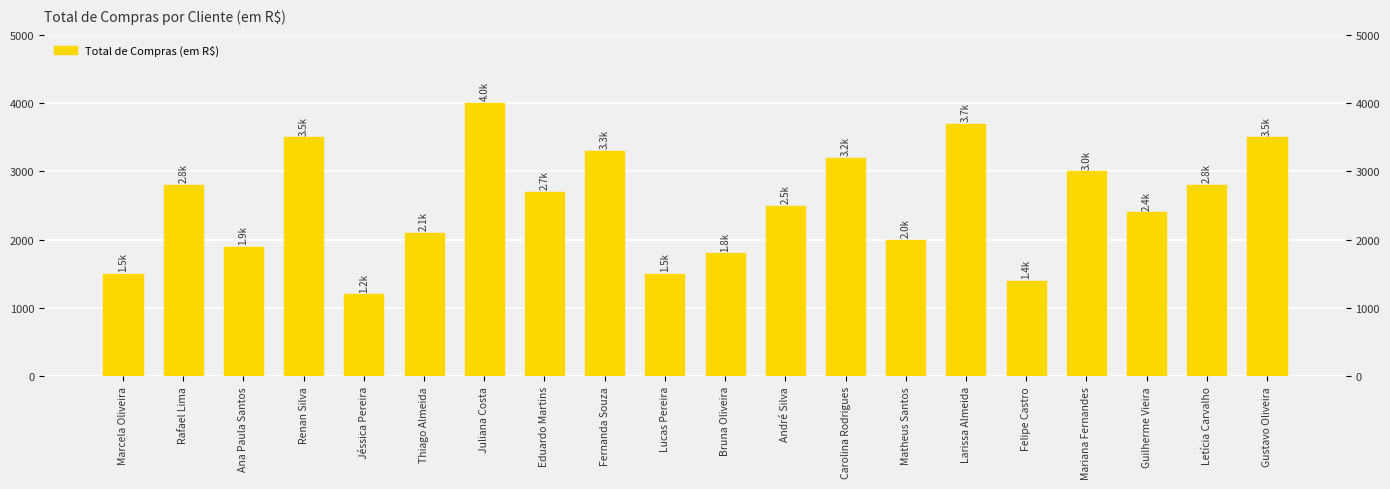

What is the label of the 15th bar from the right?

Thiago Almeida